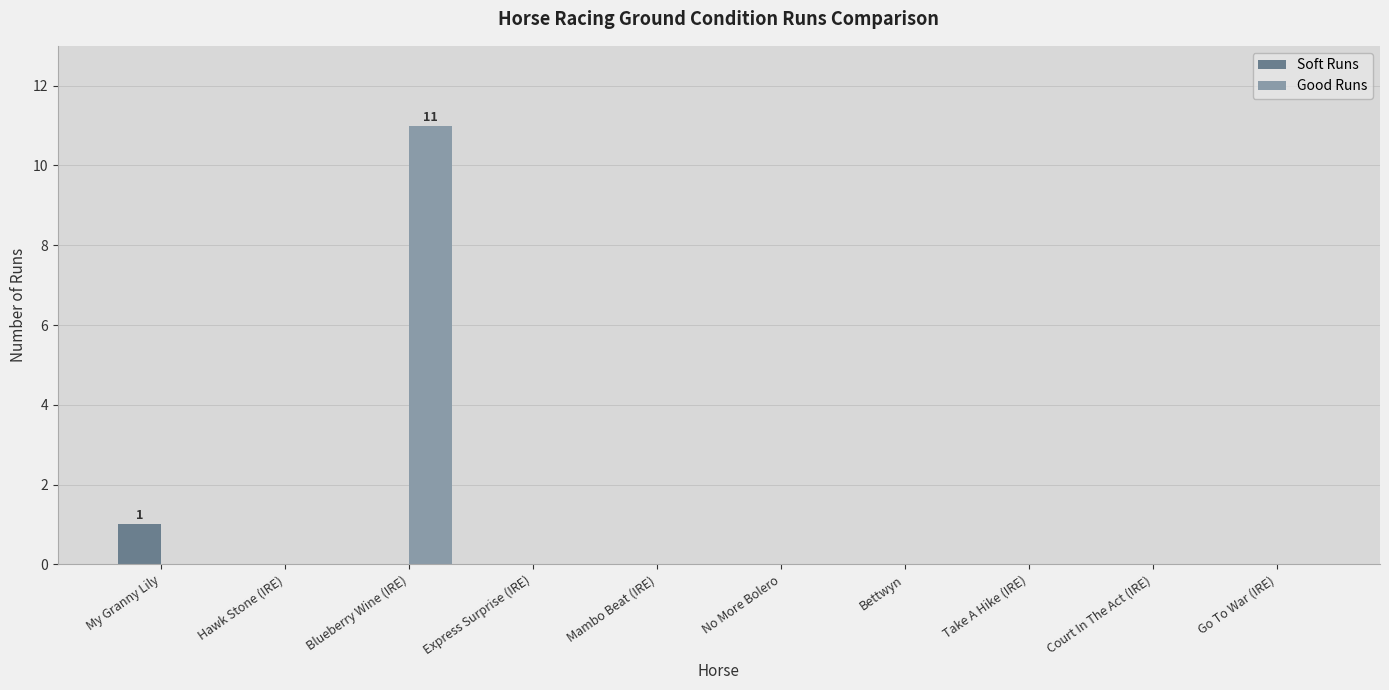

Does the chart contain stacked bars?

No